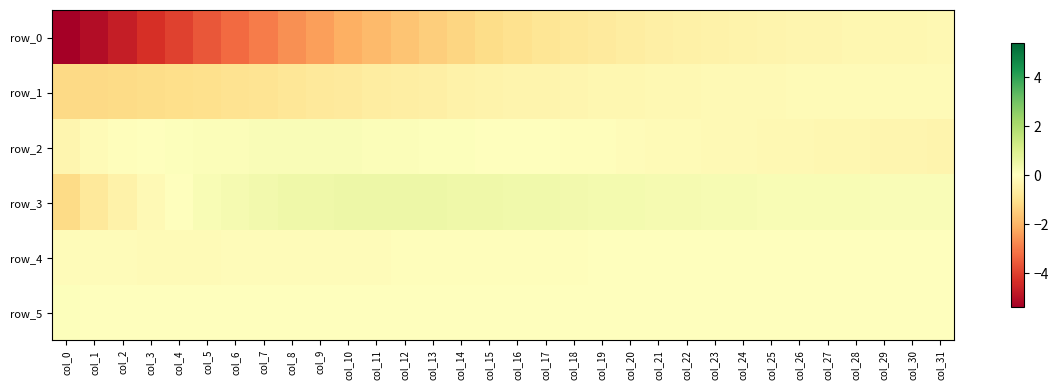

At how many categories does at least one series exceed -3?

32